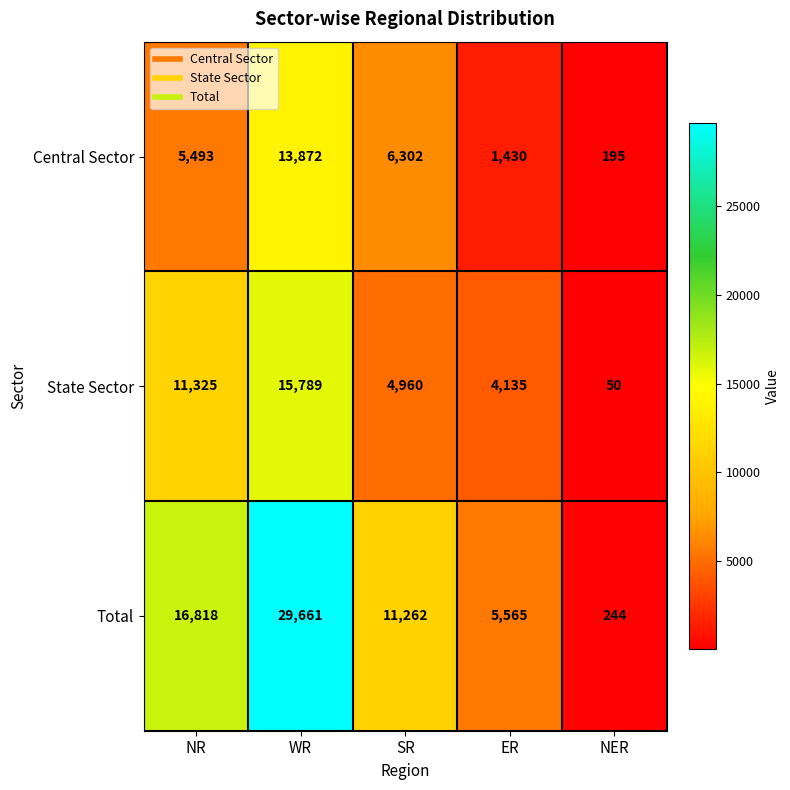

At ER, list the series in order from largest to smallest.

Total, State Sector, Central Sector